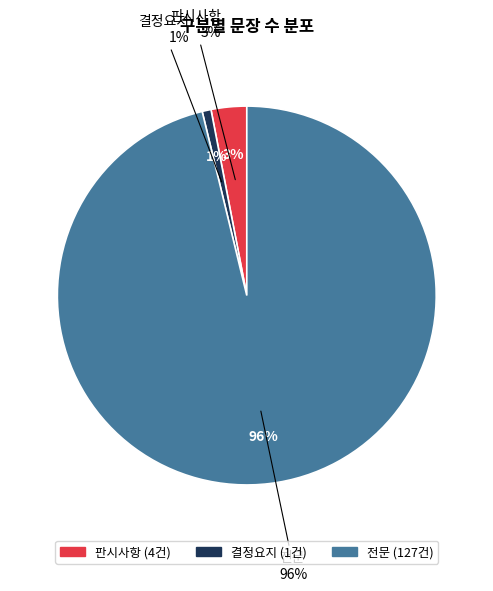

To the nearest percent, what is the average slice percentage?

33%